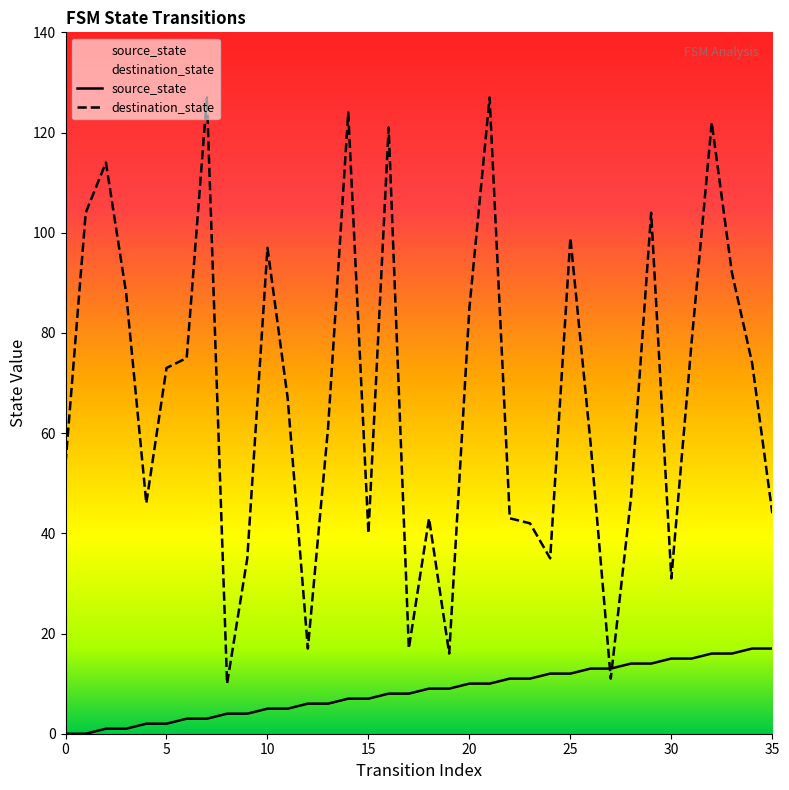

What is the approximate value of source_state at 24, to the nearest 5?

10